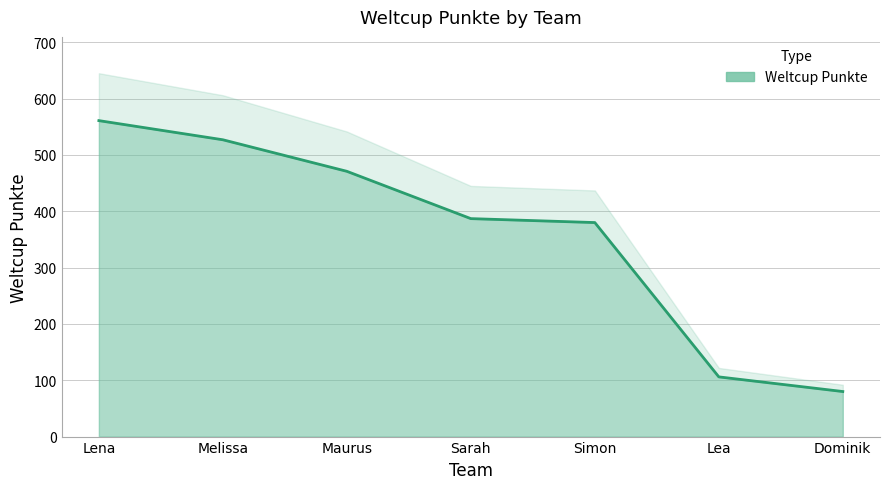

What is the label of the 3rd point from the right?

Simon